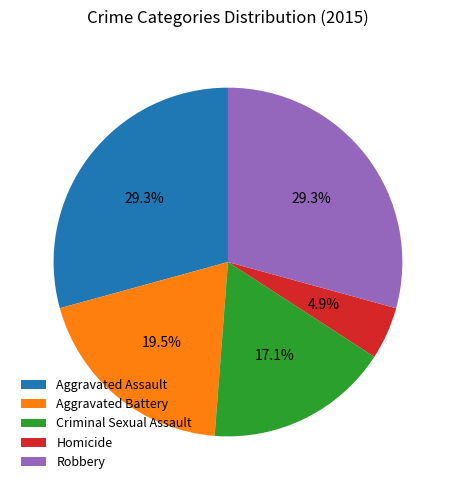

Is the sum of Aggravated Assault and Robbery greater than half?

Yes